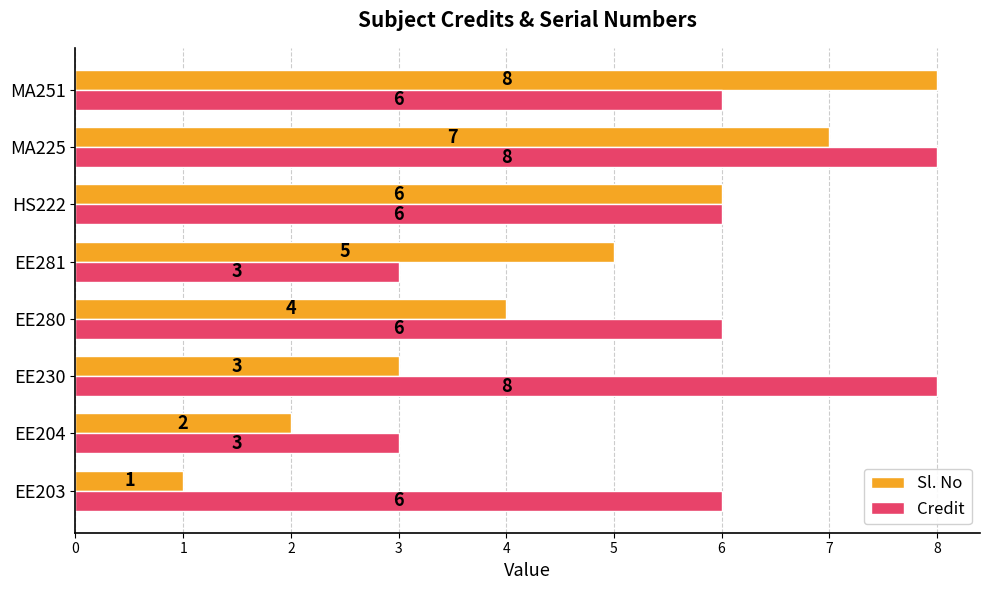

What are all the series names shown in the legend?

Sl. No, Credit